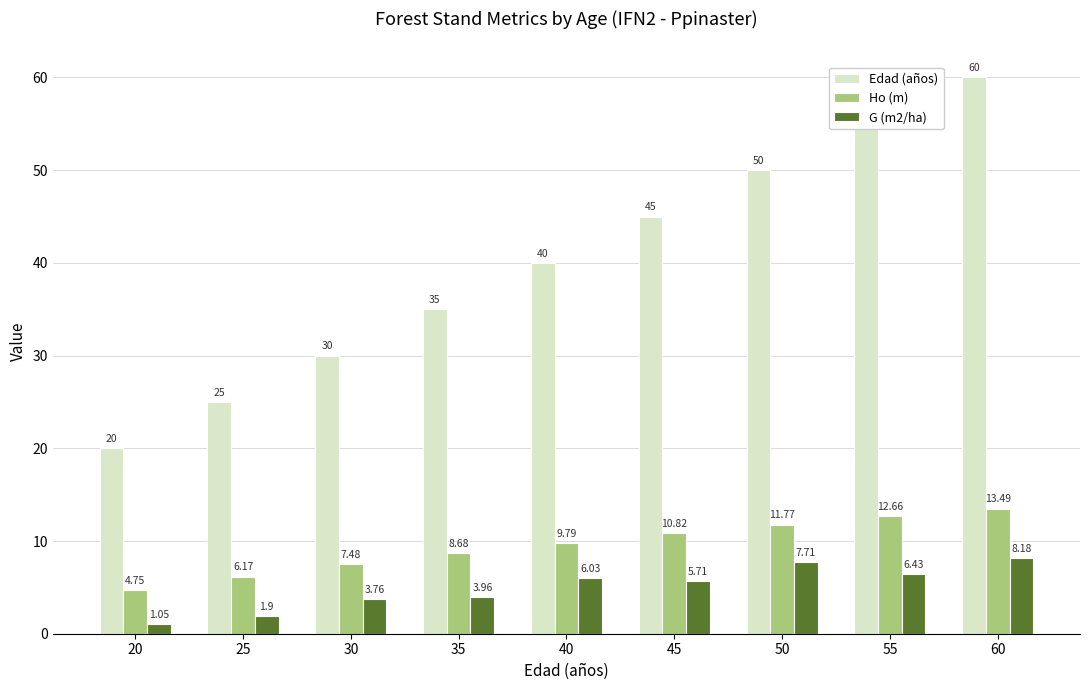

List the labels in order of Ho (m) value, smallest first.

20, 25, 30, 35, 40, 45, 50, 55, 60